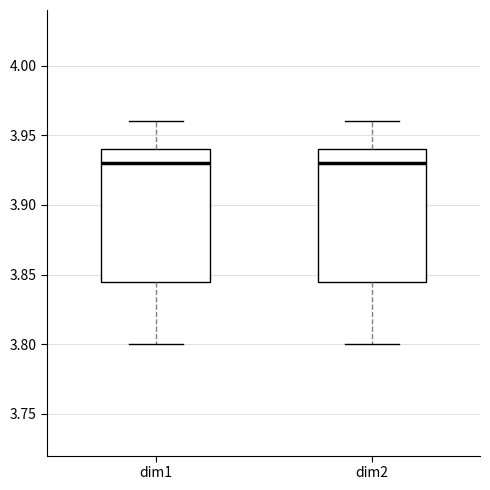

Reading left to right, read every box against the y-axis: the position of its median line, the range the box covers, and the ends of its whiskers. The values are not printed on the chart, so give them approximately, as read against the axis.

dim1: median 3.930, box 3.845 to 3.940, whiskers 3.800 to 3.960
dim2: median 3.930, box 3.845 to 3.940, whiskers 3.800 to 3.960